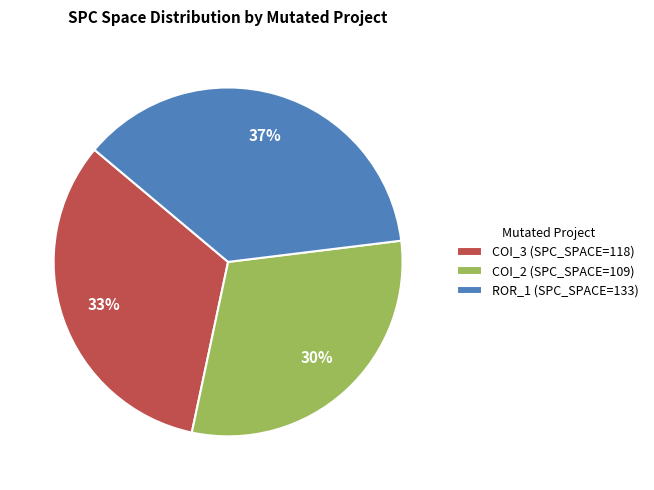

To the nearest percent, what is the difference between the largest and smallest slice percentages?

7%